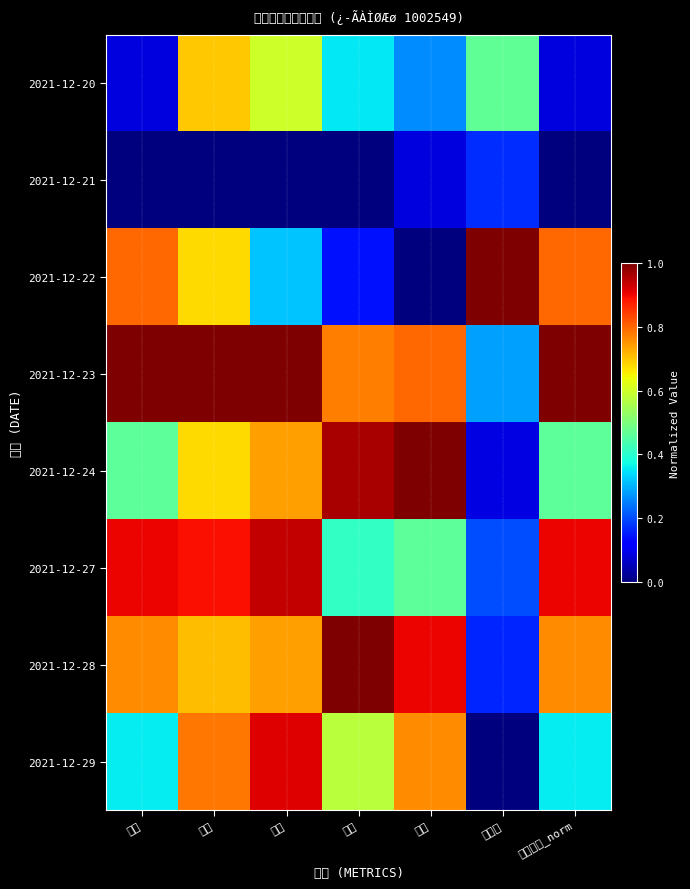

Which series has the widest spread of values?

2021-12-22